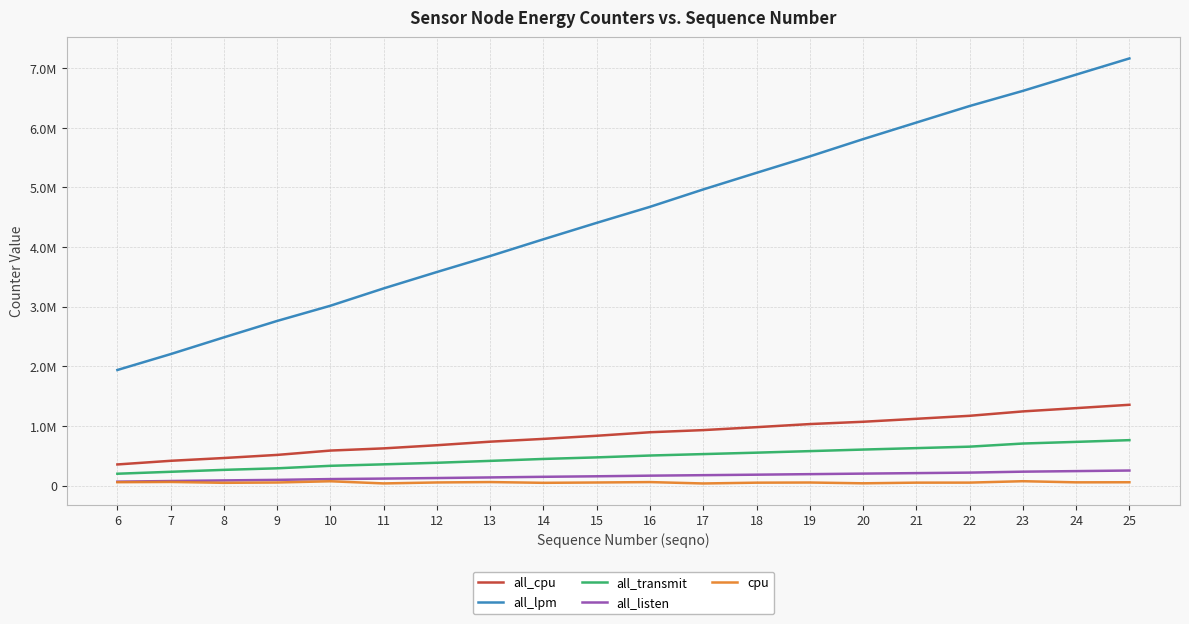

What is the sum of all all_lpm values?

91038818